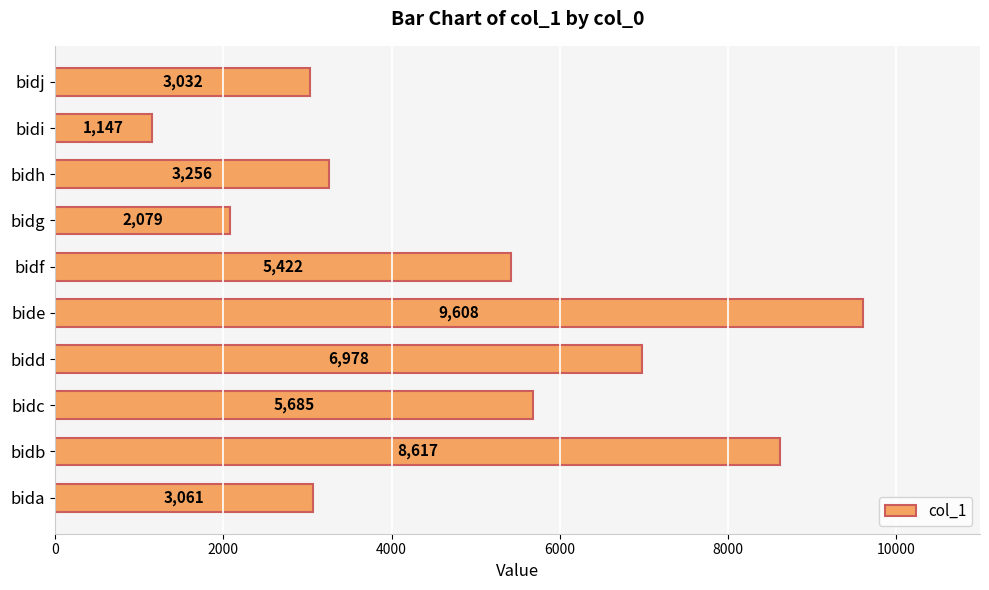

At which label is the value closest to 5377?

bidf